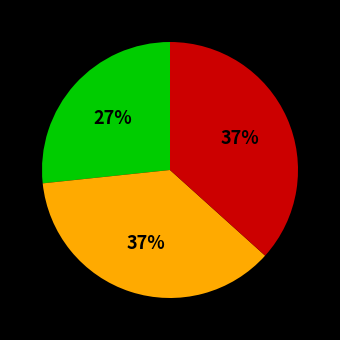

Is there any slice that represents more than half of the pie?

No